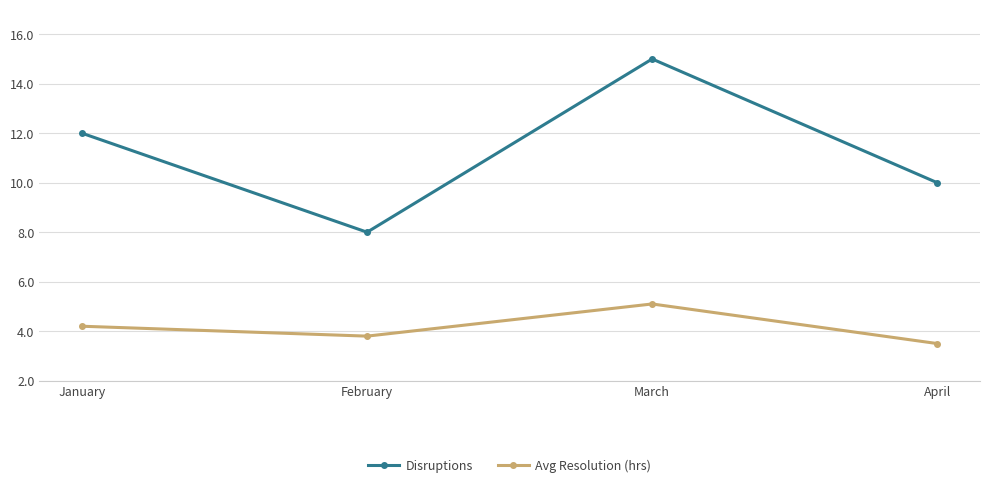

What are all the series names shown in the legend?

Disruptions, Avg Resolution (hrs)